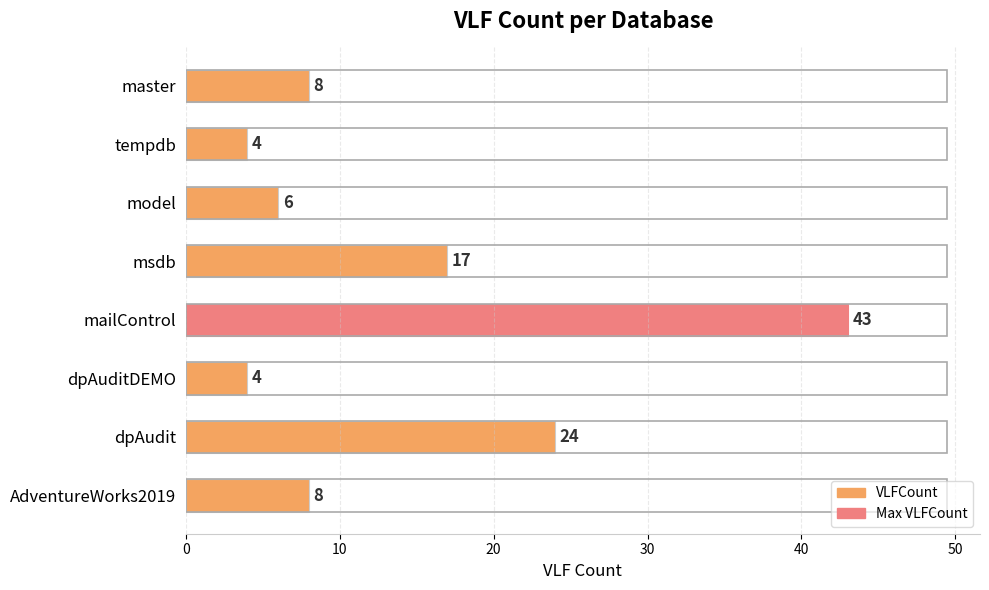

What is the sum of all values?

114